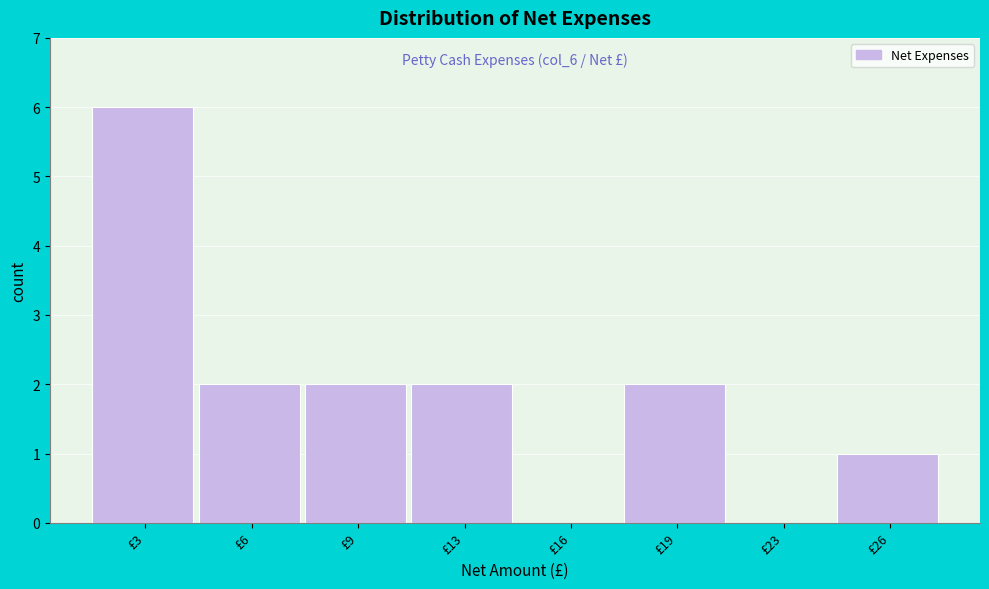

Reading left to right, what are all the values shown in this chart?

£3=6	£6=2	£9=2	£13=2	£16=0	£19=2	£23=0	£26=1